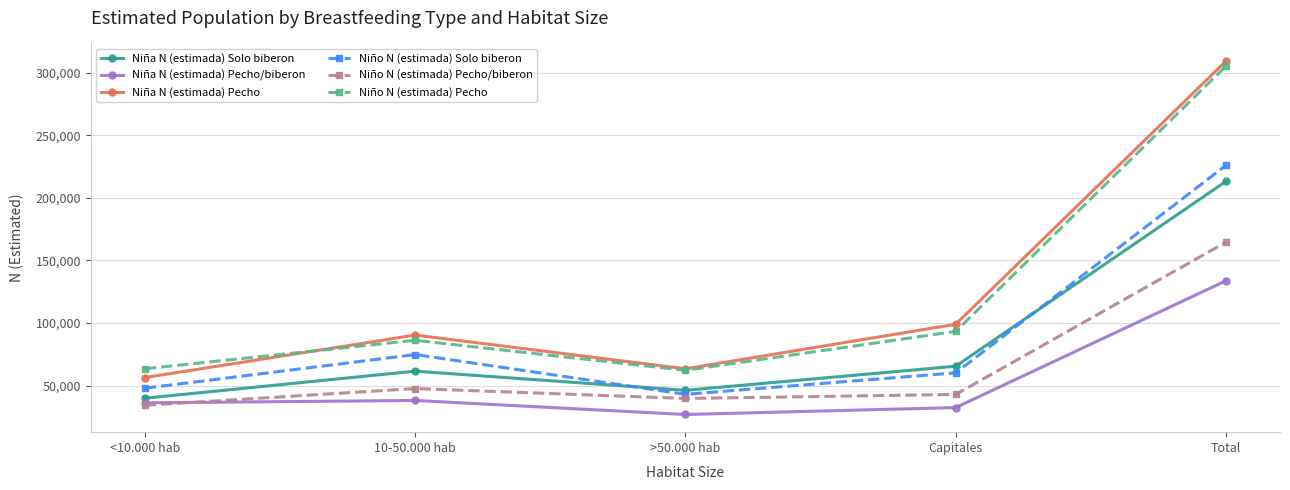

Reading right to left, extract all data points from this chart.

Niña N (estimada) Solo biberon: Total=213200	Capitales=65484	>50.000 hab=46247	10-50.000 hab=61544	<10.000 hab=39926
Niña N (estimada) Pecho/biberon: Total=133750	Capitales=32454	>50.000 hab=26924	10-50.000 hab=38135	<10.000 hab=36237
Niña N (estimada) Pecho: Total=309256	Capitales=99006	>50.000 hab=63443	10-50.000 hab=90366	<10.000 hab=56440
Niño N (estimada) Solo biberon: Total=226021	Capitales=60214	>50.000 hab=43040	10-50.000 hab=74833	<10.000 hab=47933
Niño N (estimada) Pecho/biberon: Total=164597	Capitales=42934	>50.000 hab=39733	10-50.000 hab=47657	<10.000 hab=34272
Niño N (estimada) Pecho: Total=305253	Capitales=93325	>50.000 hab=62216	10-50.000 hab=86222	<10.000 hab=63488